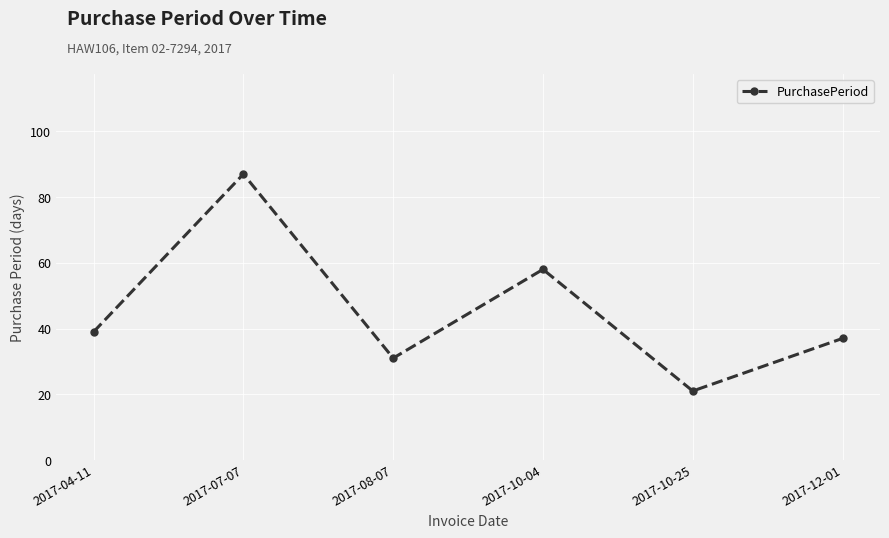

Does the chart have visible grid lines?

Yes